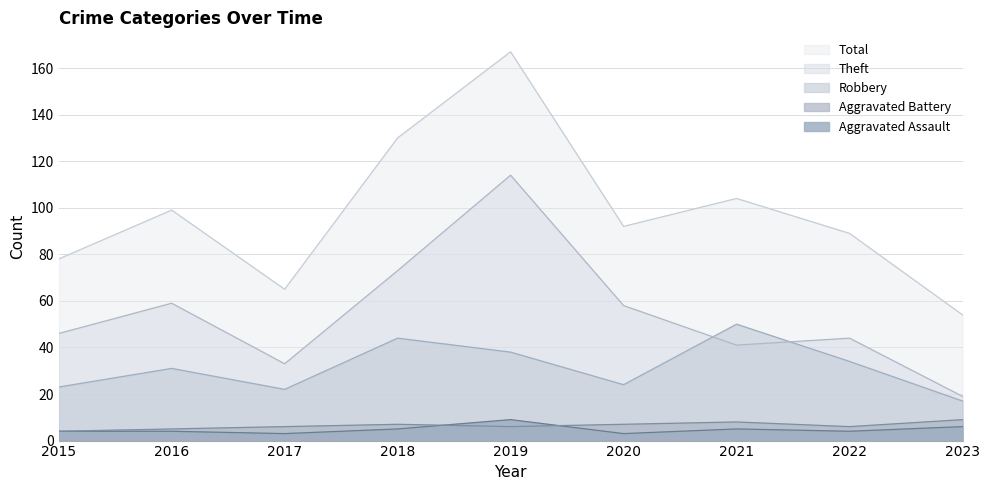

Is the value of Robbery at 2019 greater than the value of Aggravated Battery at 2022?

Yes